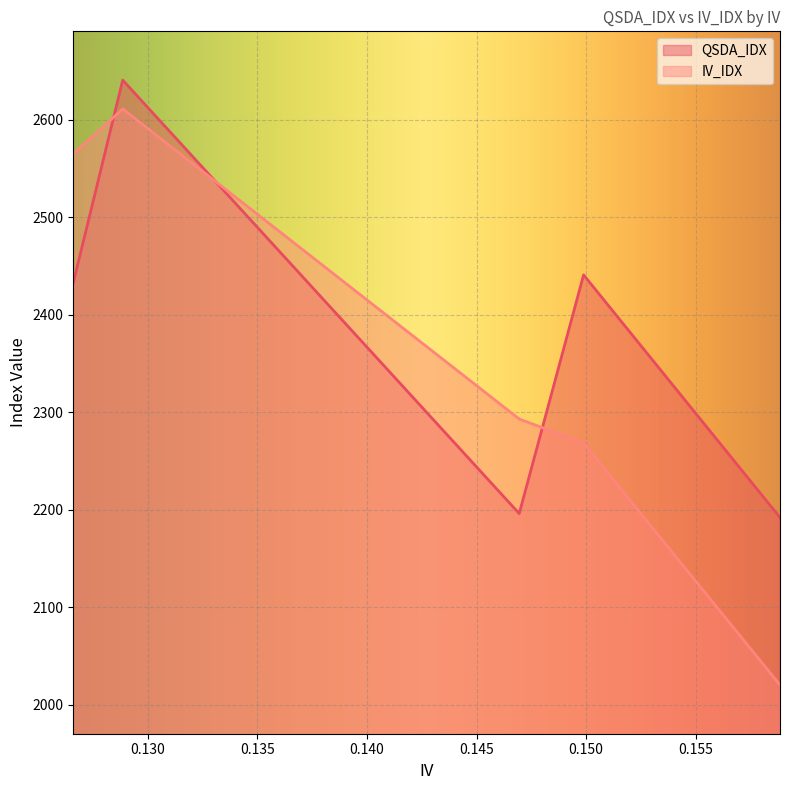

List the series in order of their overall mean, highest first.

QSDA_IDX, IV_IDX